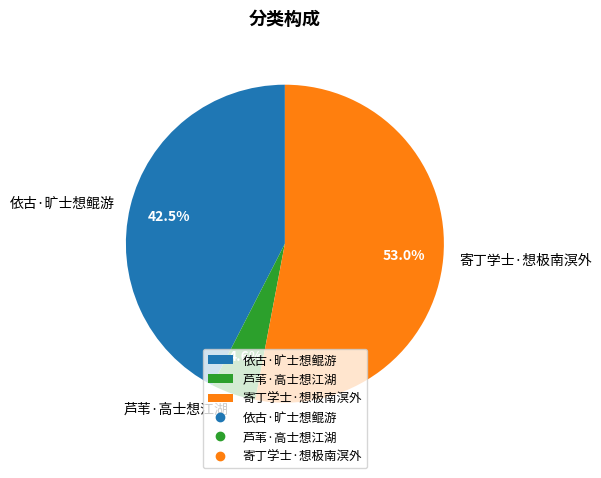

Does 寄丁学士·想极南溟外 account for over 50% of the chart?

Yes